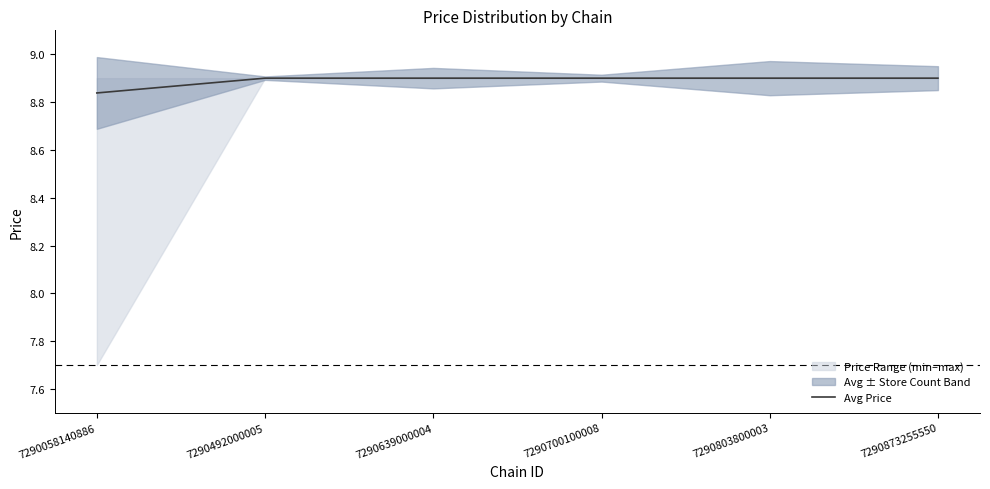

The value at 7290700100008 is 14.0. True or false?

False